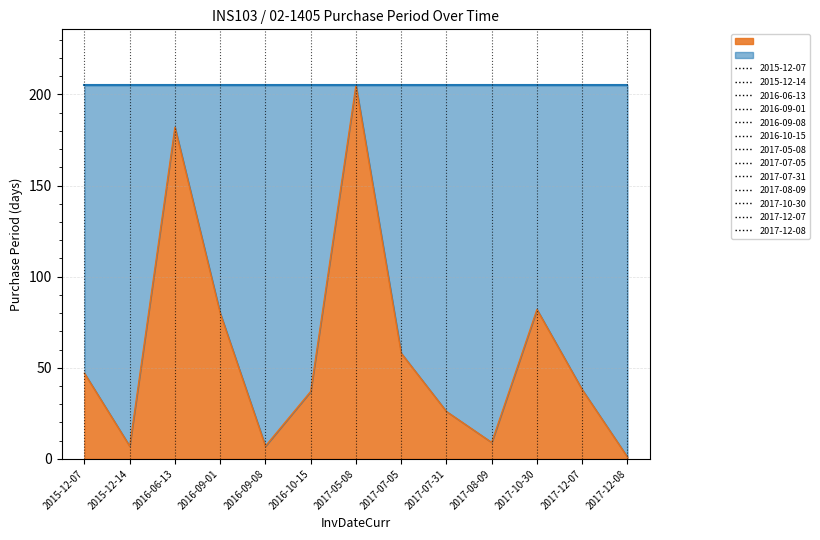

Rank the categories by value from highest to lowest.

2017-05-08, 2016-06-13, 2017-10-30, 2016-09-01, 2017-07-05, 2015-12-07, 2017-12-07, 2016-10-15, 2017-07-31, 2017-08-09, 2015-12-14, 2016-09-08, 2017-12-08